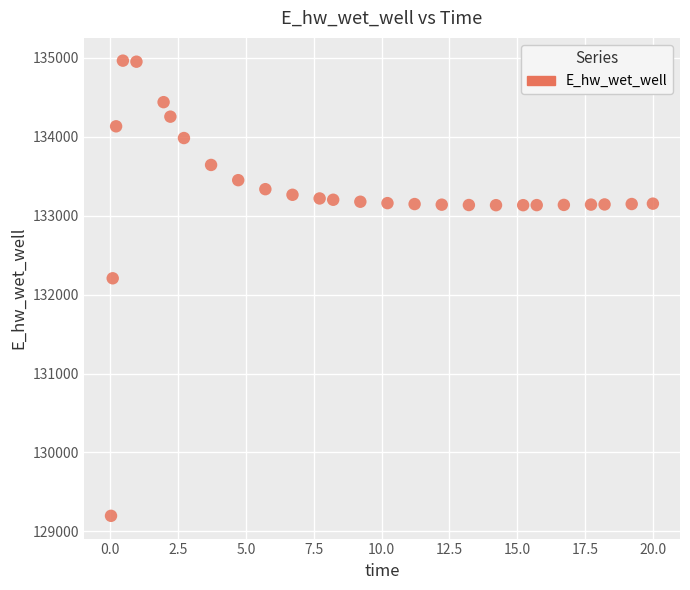

What is the range of Y values (max minus min)?

5770.2